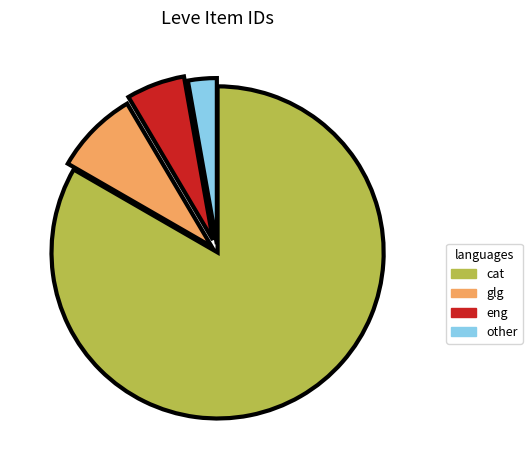

Do cat and other together represent more than half of the pie?

Yes